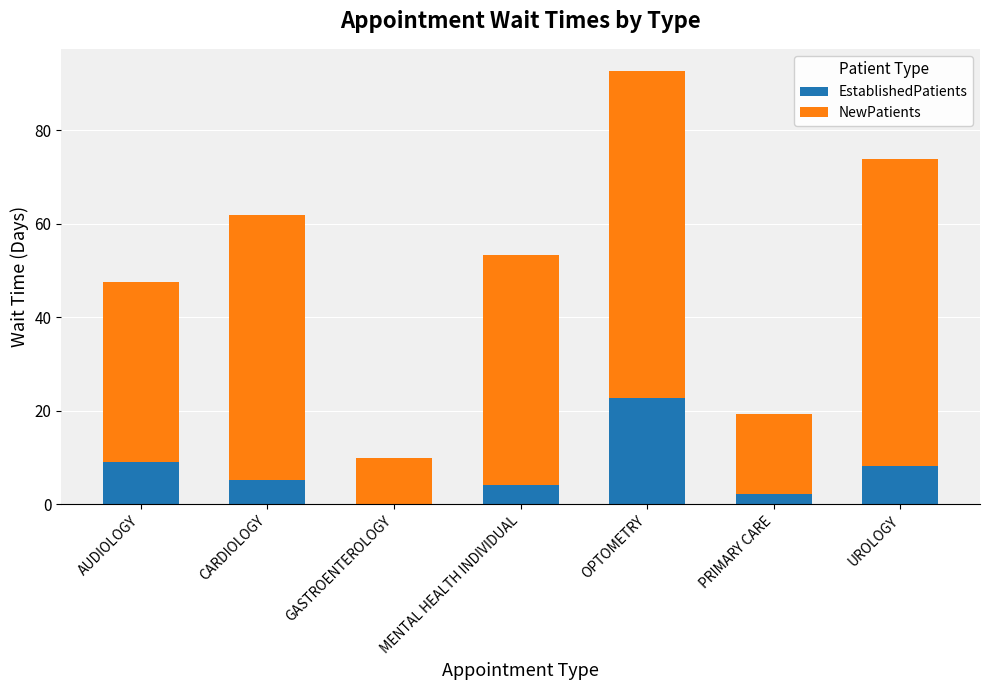

Is it true that EstablishedPatients equals 9.1 at AUDIOLOGY?

True